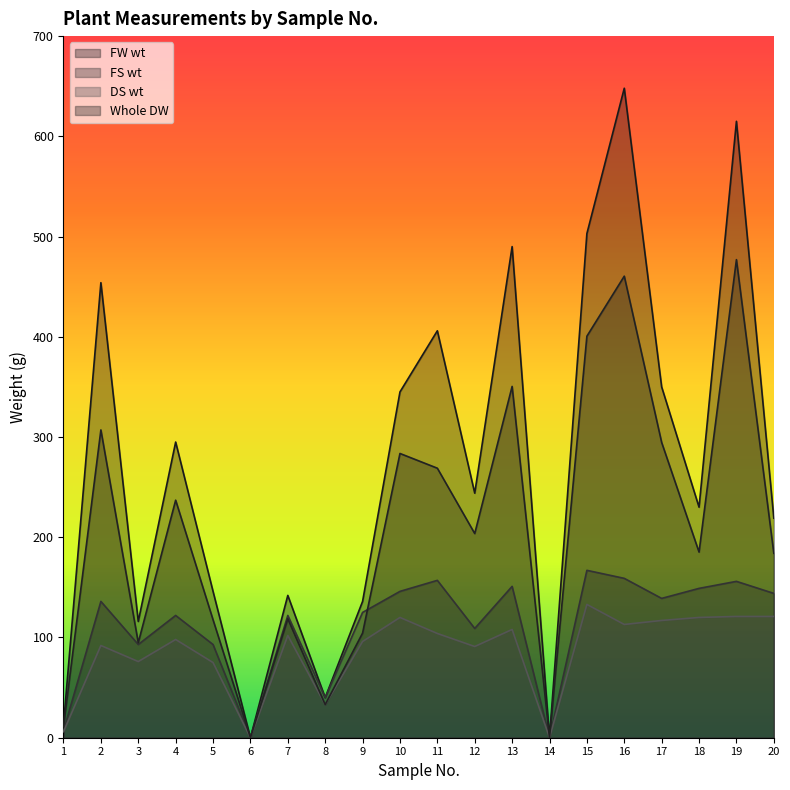

Between 16 and 13, which is larger?

16